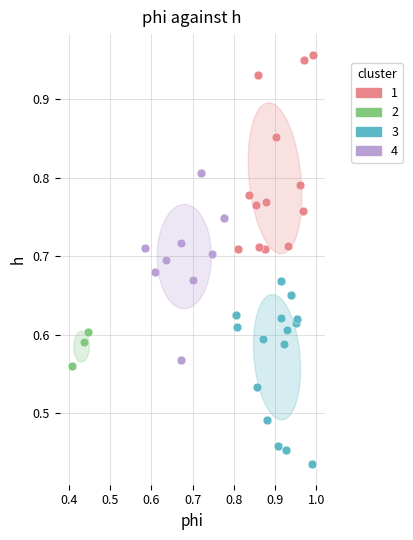

What are all the series names shown in the legend?

1, 2, 3, 4